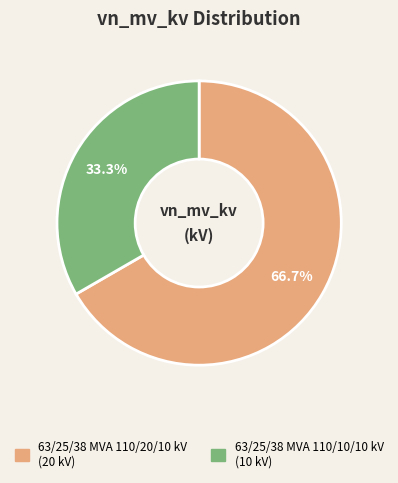

What is the majority slice?

63/25/38 MVA 110/20/10 kV